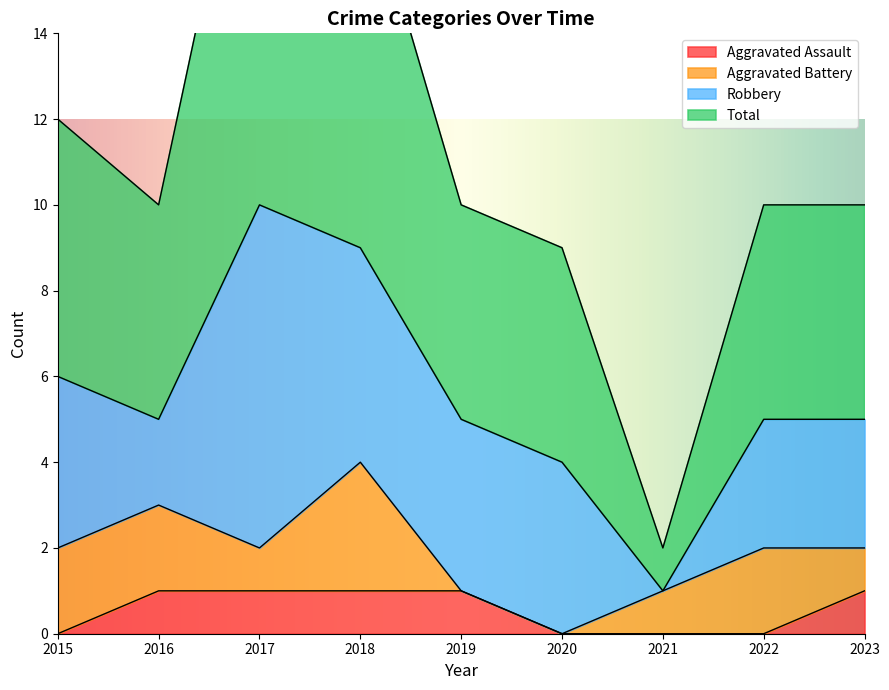

Between 2022 and 2017, which is larger?

2017